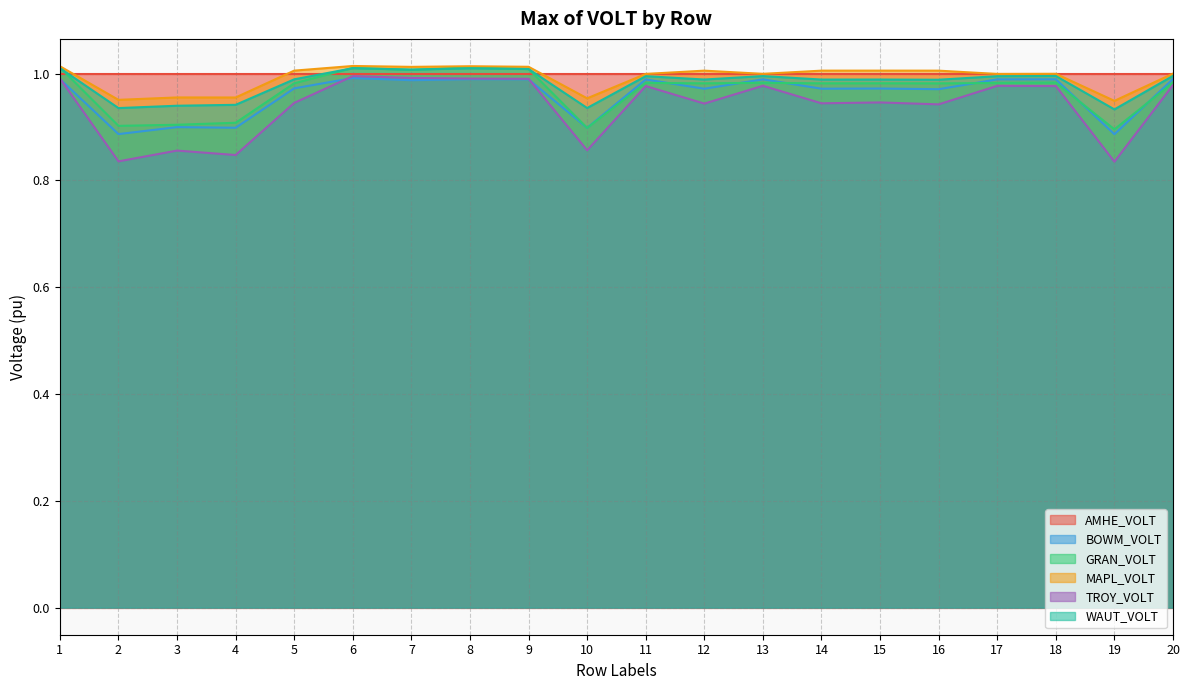

At which label is BOWM_VOLT closest to 0?

19